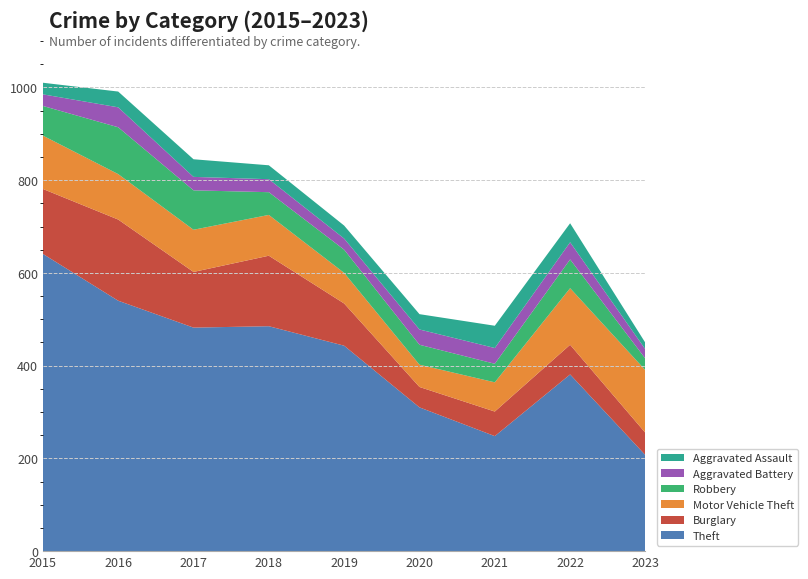

Reading right to left, list all the values displayed in this chart.

Theft: 2023=207	2022=381	2021=248	2020=310	2019=443	2018=485	2017=482	2016=540	2015=641
Burglary: 2023=48	2022=64	2021=53	2020=44	2019=91	2018=152	2017=120	2016=175	2015=140
Motor Vehicle Theft: 2023=135	2022=122	2021=63	2020=48	2019=66	2018=88	2017=91	2016=98	2015=115
Robbery: 2023=25	2022=62	2021=40	2020=43	2019=50	2018=49	2017=85	2016=101	2015=64
Aggravated Battery: 2023=20	2022=37	2021=34	2020=33	2019=24	2018=28	2017=29	2016=43	2015=25
Aggravated Assault: 2023=14	2022=41	2021=48	2020=33	2019=28	2018=30	2017=38	2016=34	2015=25